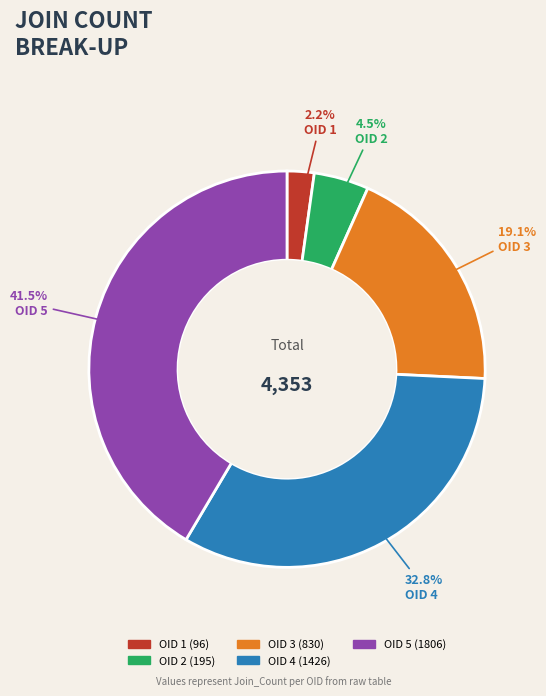

Rank the categories by value from highest to lowest.

OID 5 (1806), OID 4 (1426), OID 3 (830), OID 2 (195), OID 1 (96)